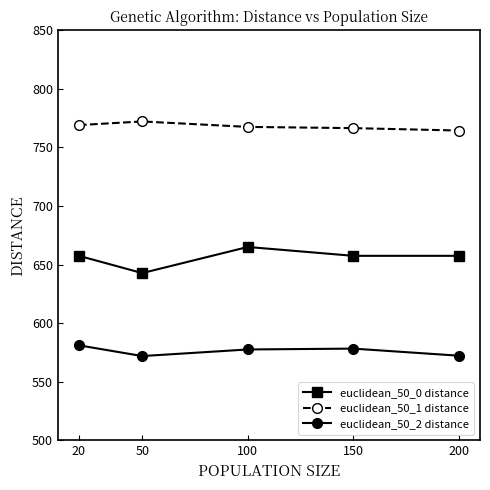

What is the value of the euclidean_50_1 distance point at the 4th from the left?

766.5